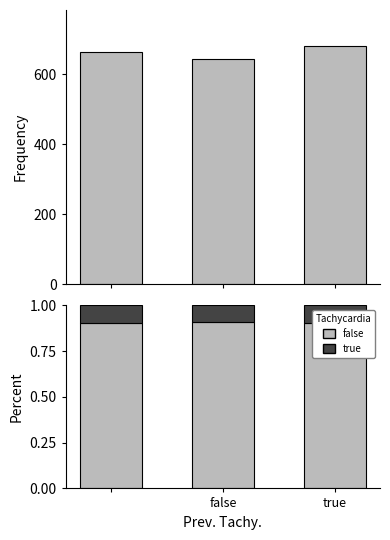

At which label does true reach its minimum?

false